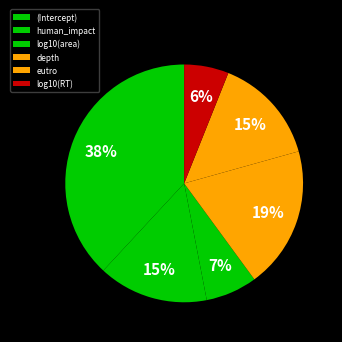

How many slices are in this pie chart?

6